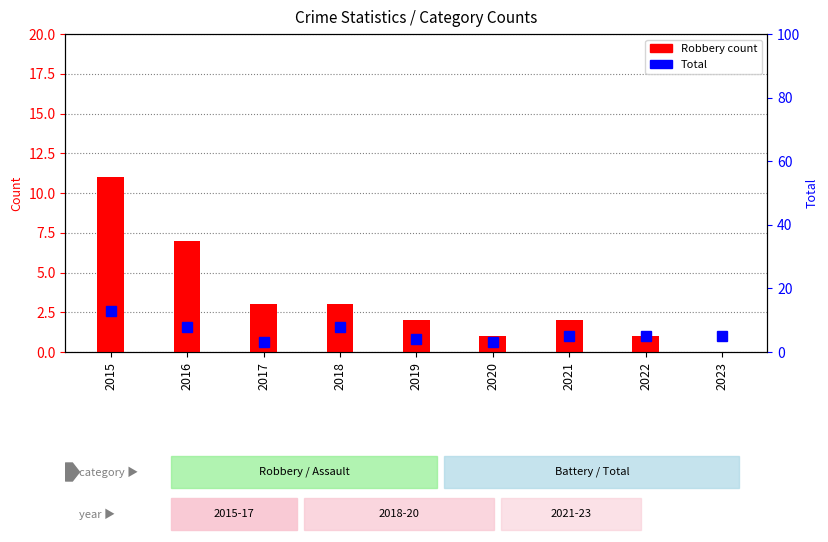

What is the difference between the Robbery values at 2022 and 2018?

2